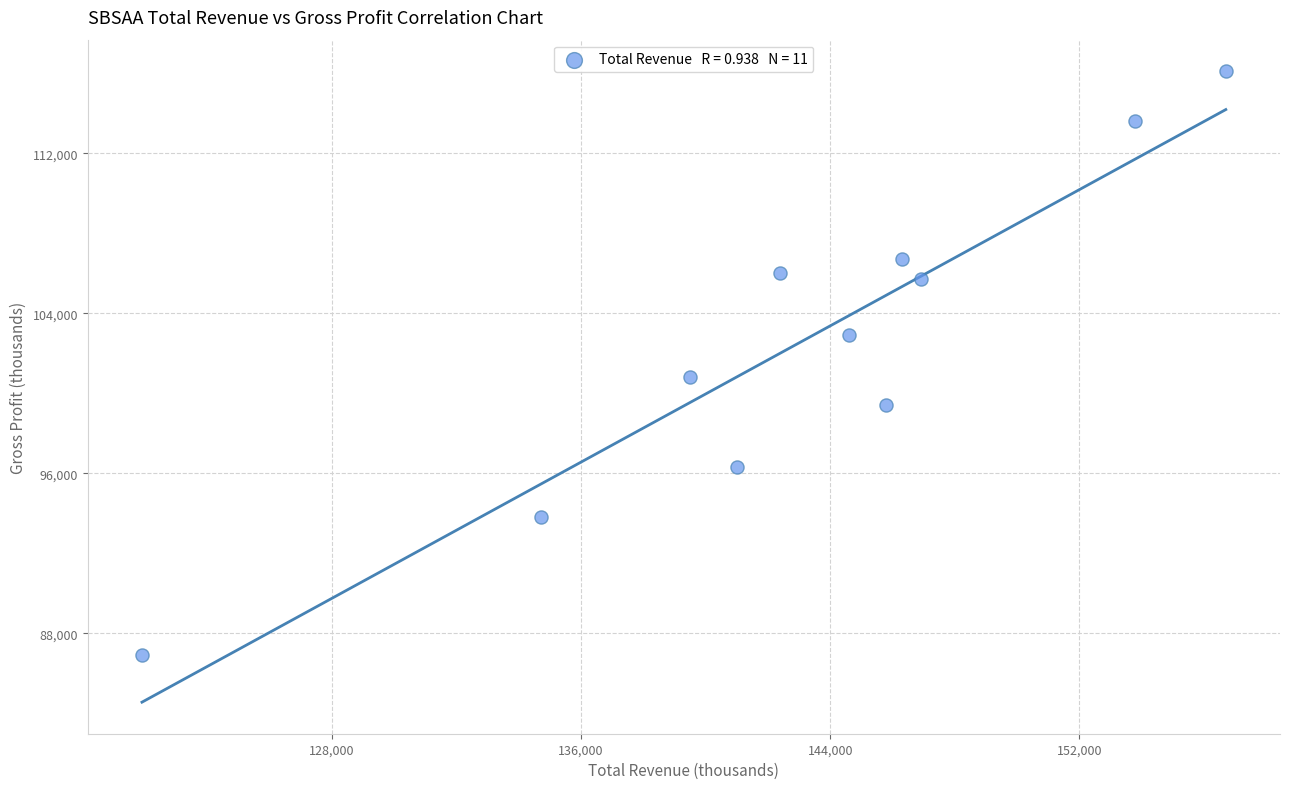

What Y value in the scatter plot is closest to 101500?

100800